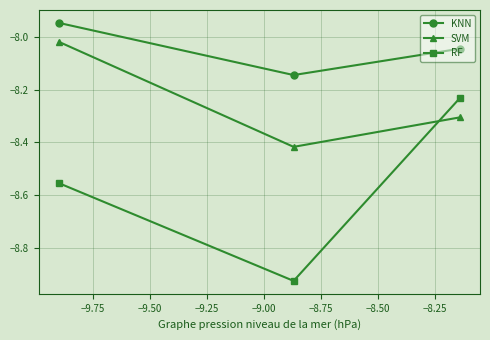

Rank the series by their maximum value, from lowest to highest.

RF, SVM, KNN